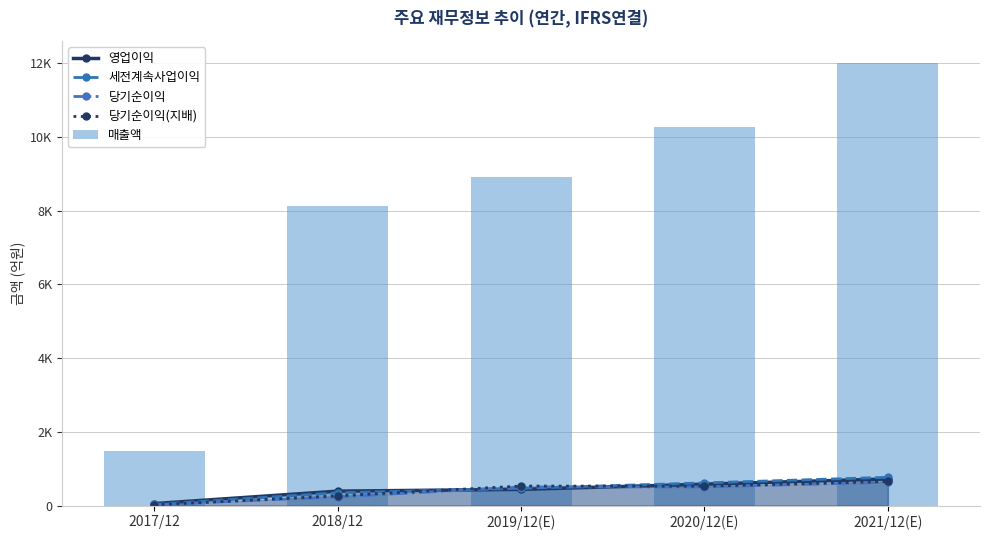

At which label does 매출액 first exceed 8916?

2020/12(E)